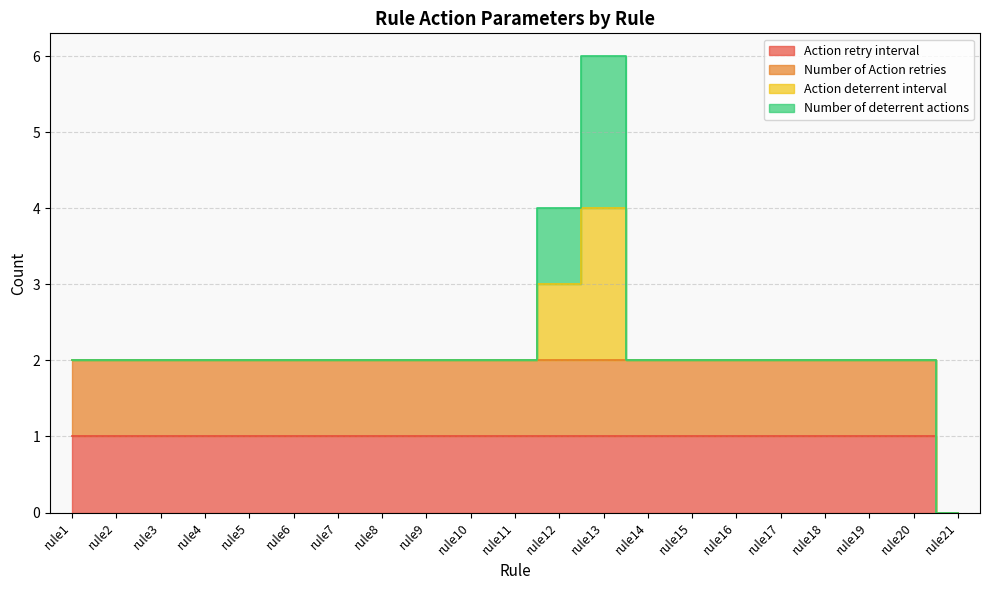

What is the value of the Action retry interval point at the 4th from the left?

1